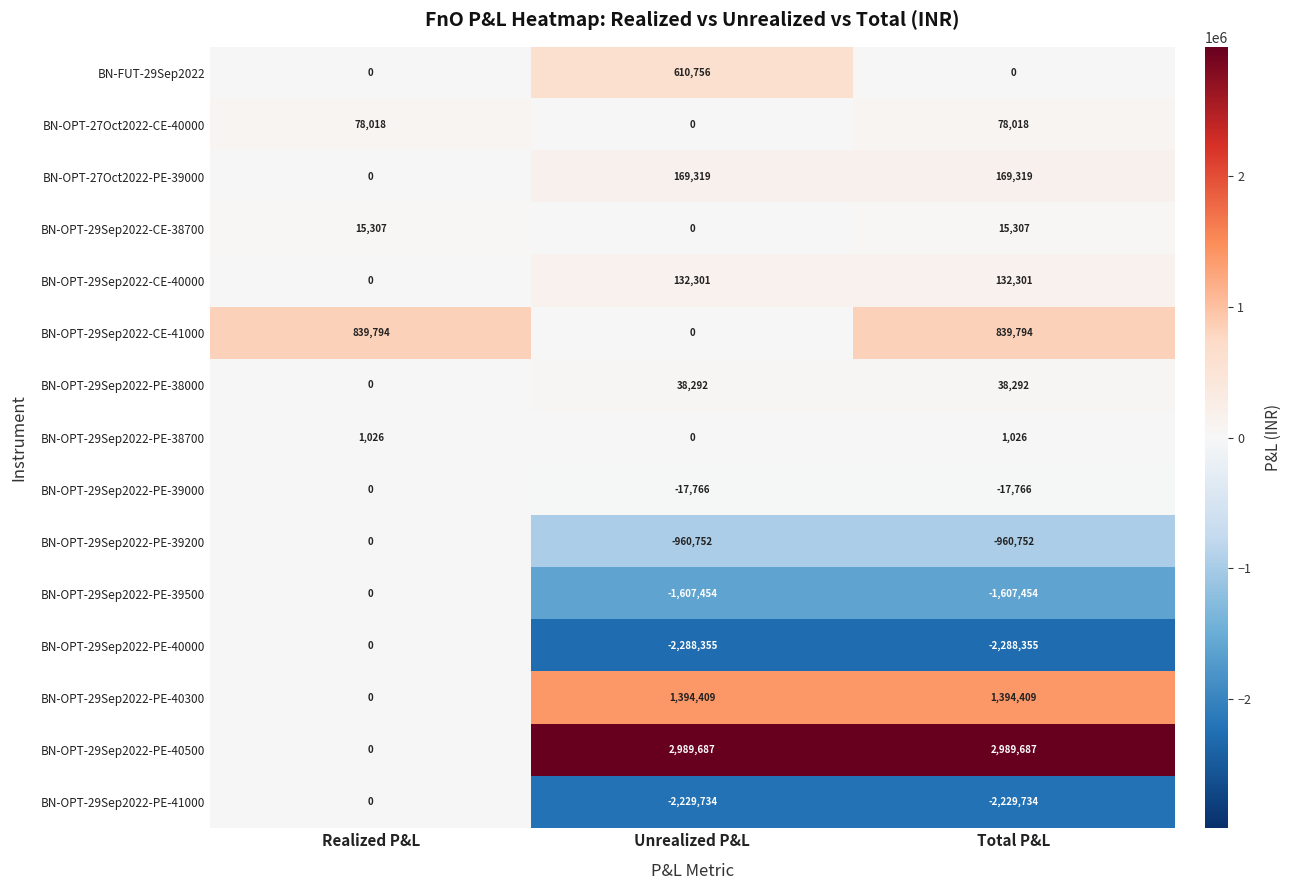

How many data points does each series have?

3